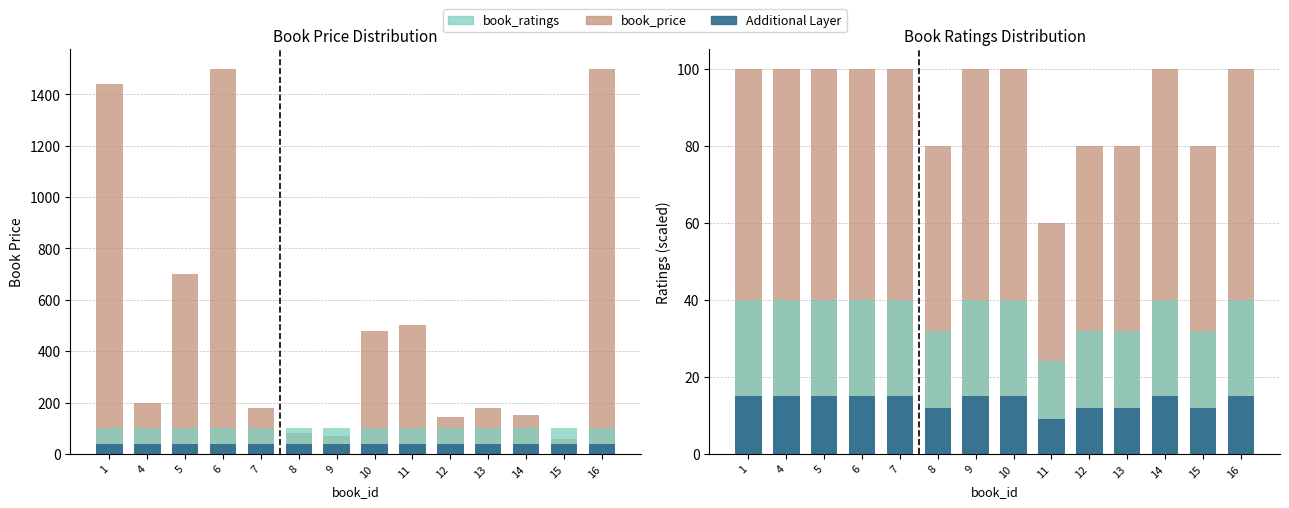

Which series has the widest spread of values?

book_price